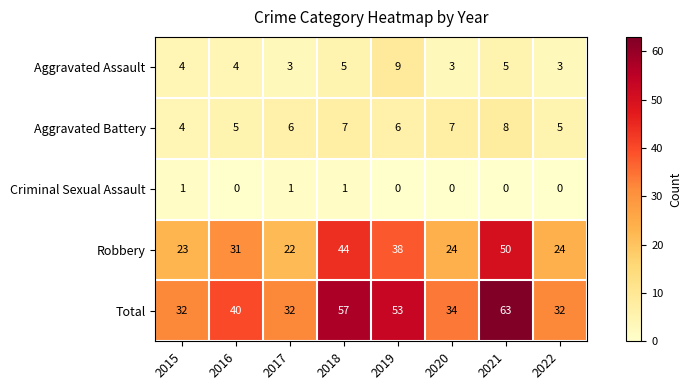

At 2021, list the series in order from smallest to largest.

Criminal Sexual Assault, Aggravated Assault, Aggravated Battery, Robbery, Total